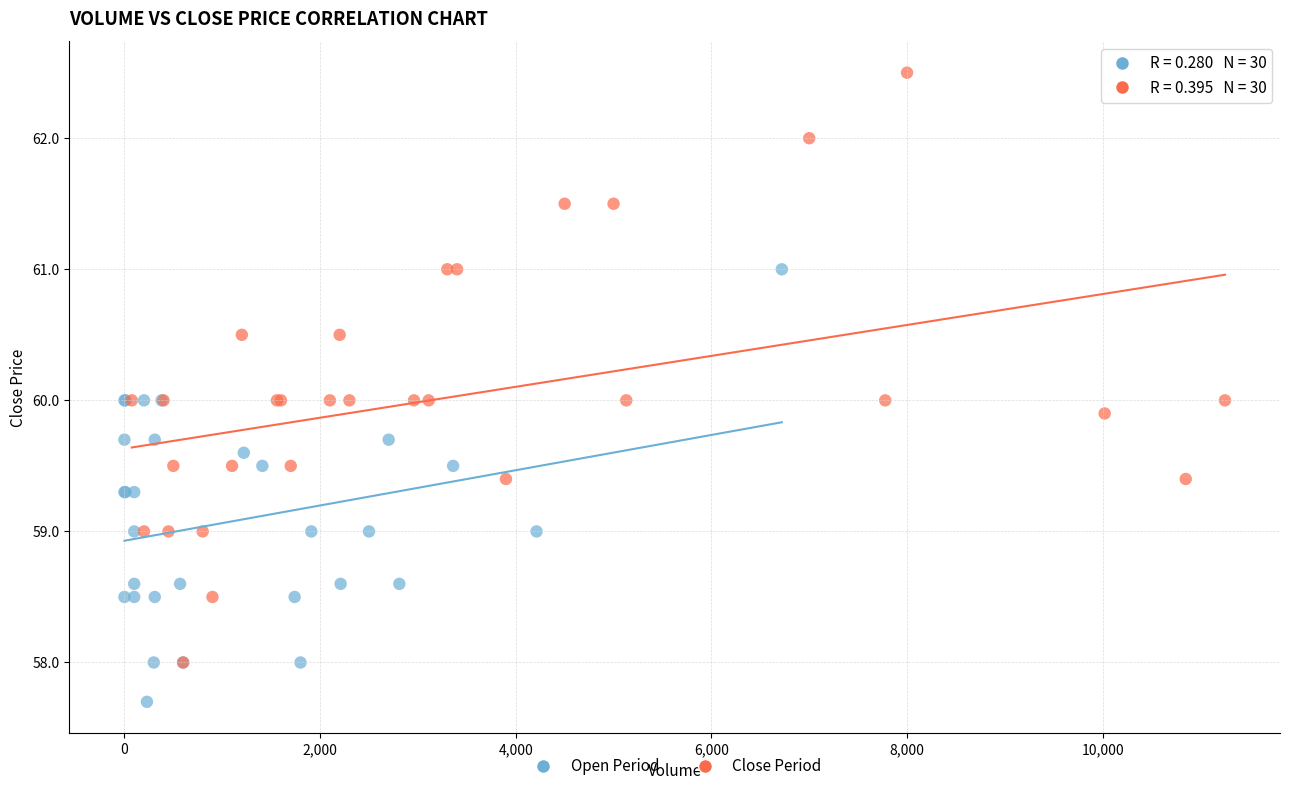

What are all the series names shown in the legend?

Open Period, Close Period